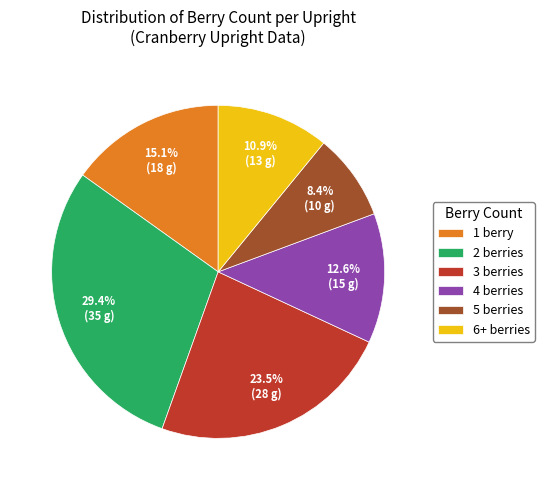

Between 3 berries and 1 berry, which is larger?

3 berries